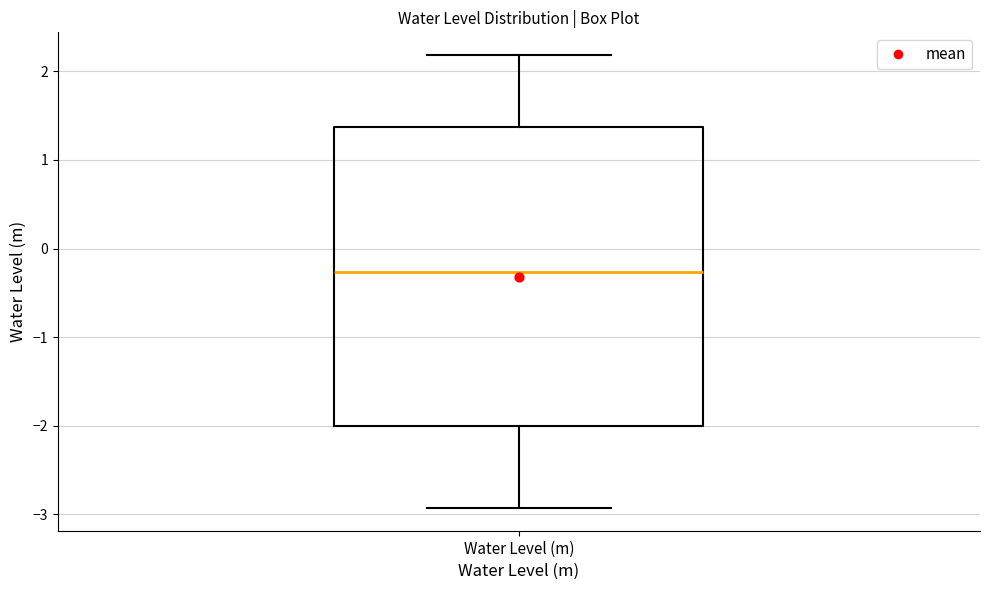

Transcribe this box plot: give where the median line is, the range the box spans, and where the two whiskers end, as read against the y-axis. The values are not printed on the chart, so give them approximately, as read against the axis.

median -0.3, box -2.0 to 1.4, whiskers -2.9 to 2.2